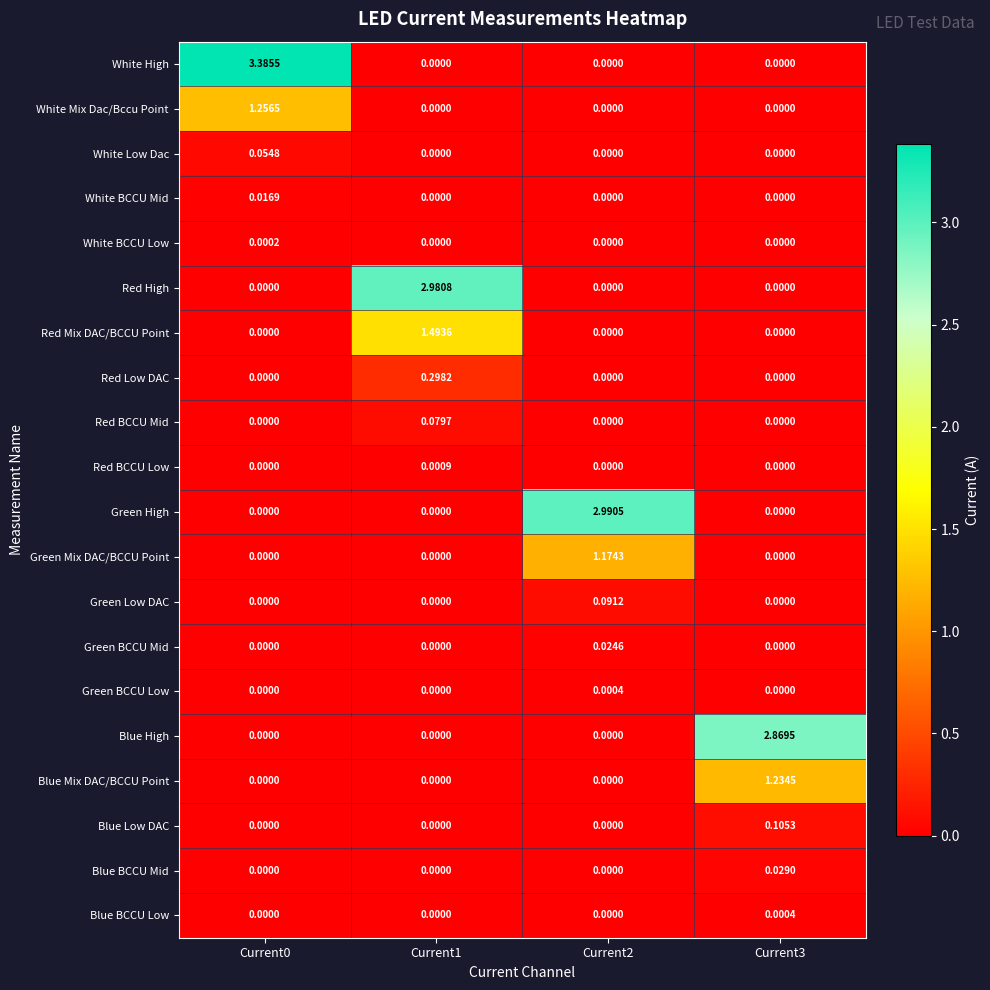

Which series has the largest range (max minus min)?

White High